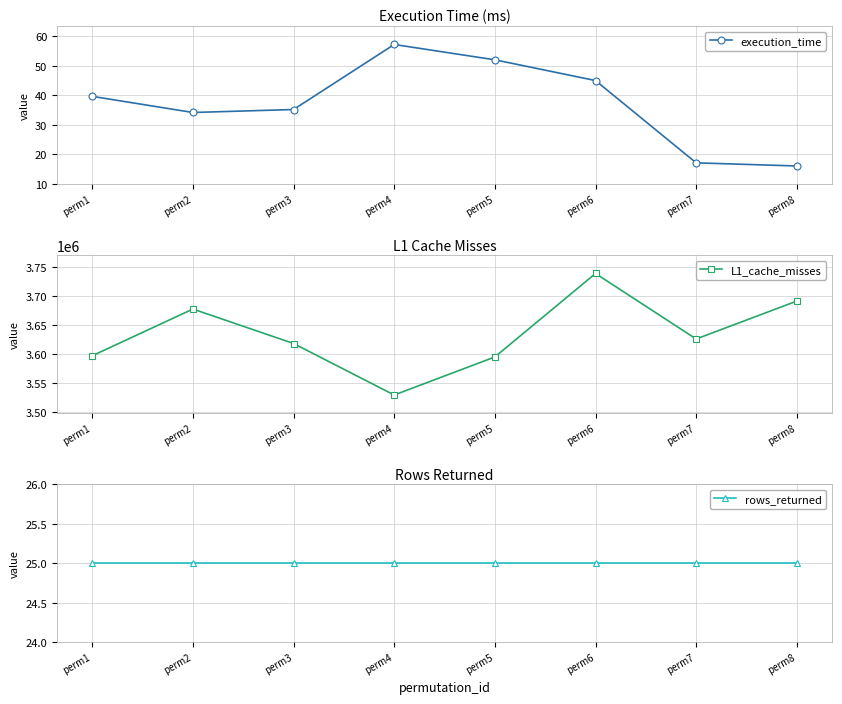

The rows_returned series shows 25.0 at perm1. True or false?

True